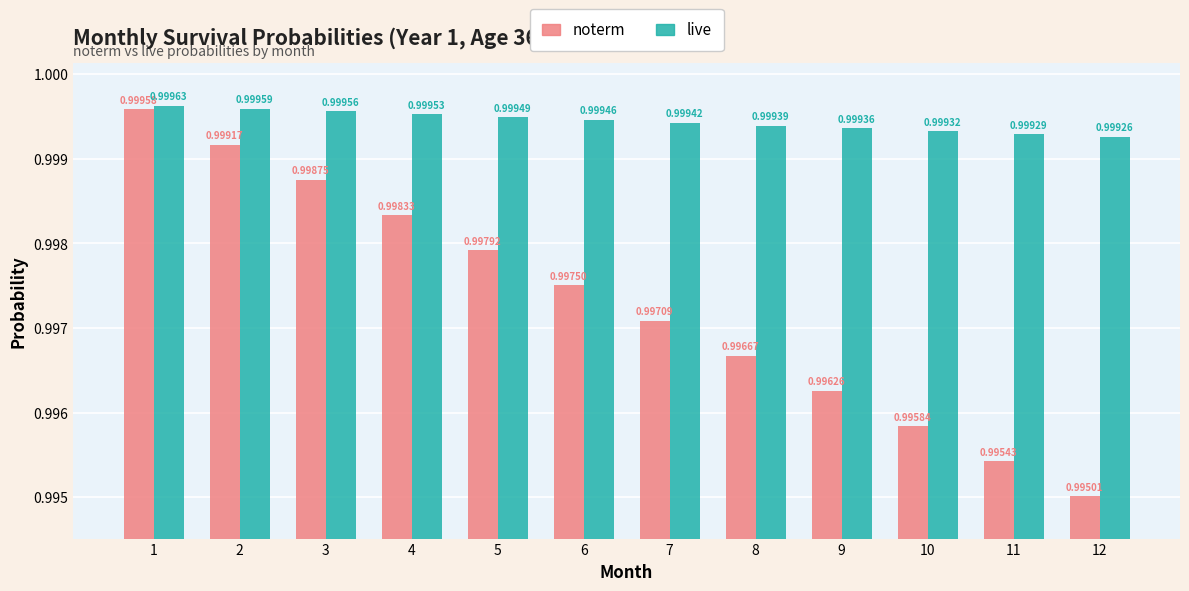

How many categories are shown in the chart?

12